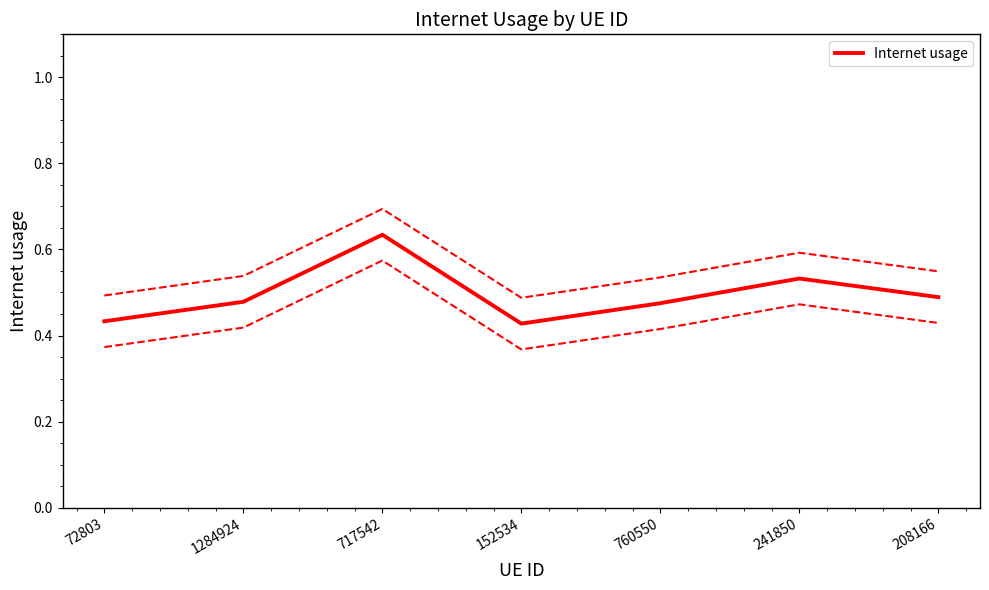

List the labels in order of value, largest first.

717542, 241850, 208166, 1284924, 760550, 72803, 152534